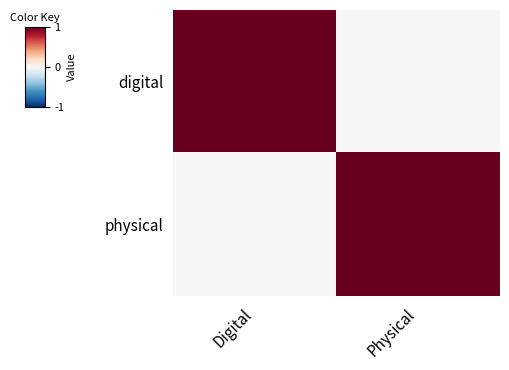

Reading left to right, what are all the values shown in this chart?

digital: Digital=1	Physical=0
physical: Digital=0	Physical=1